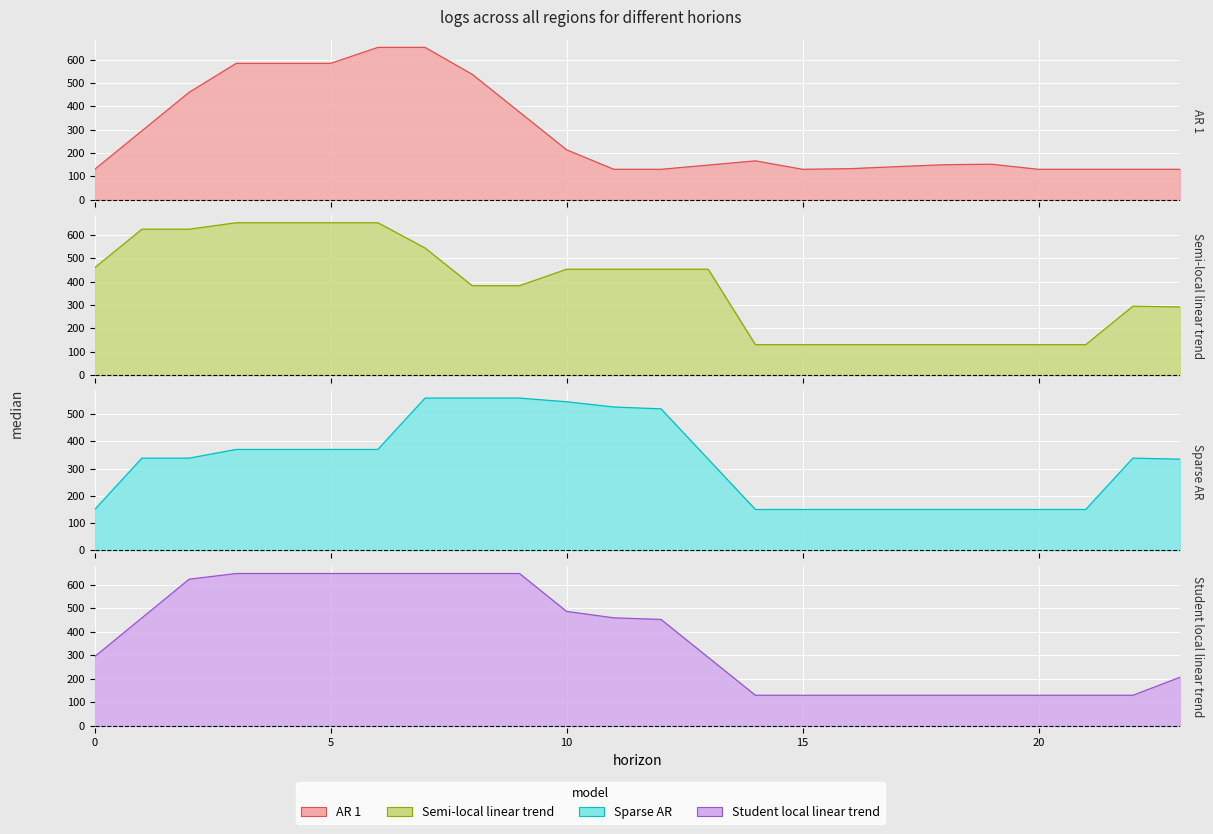

What are all the series names shown in the legend?

AR 1, Semi-local linear trend, Sparse AR, Student local linear trend